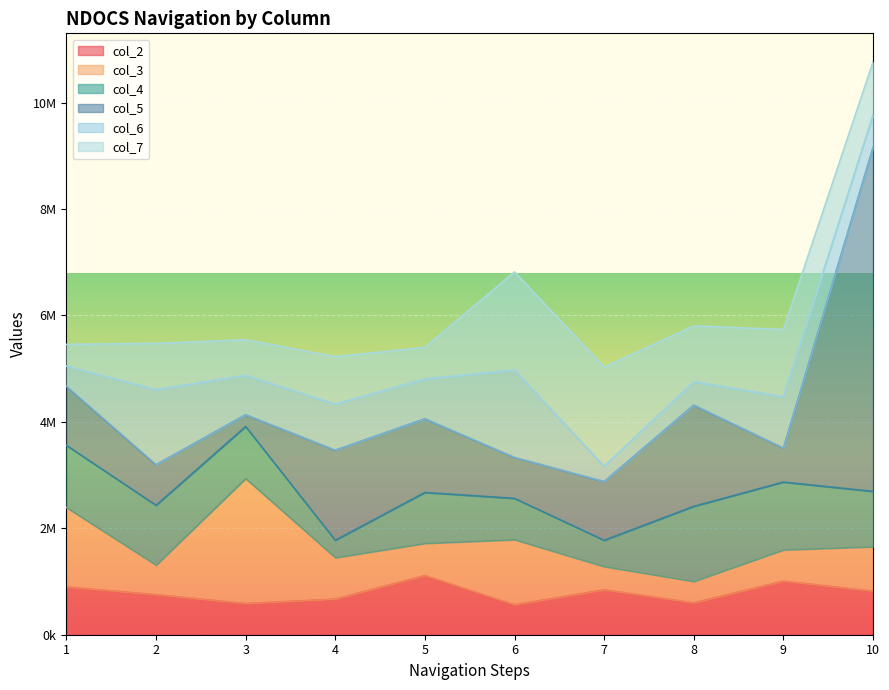

Where do col_3 and col_2 first cross each other?

1 and 2